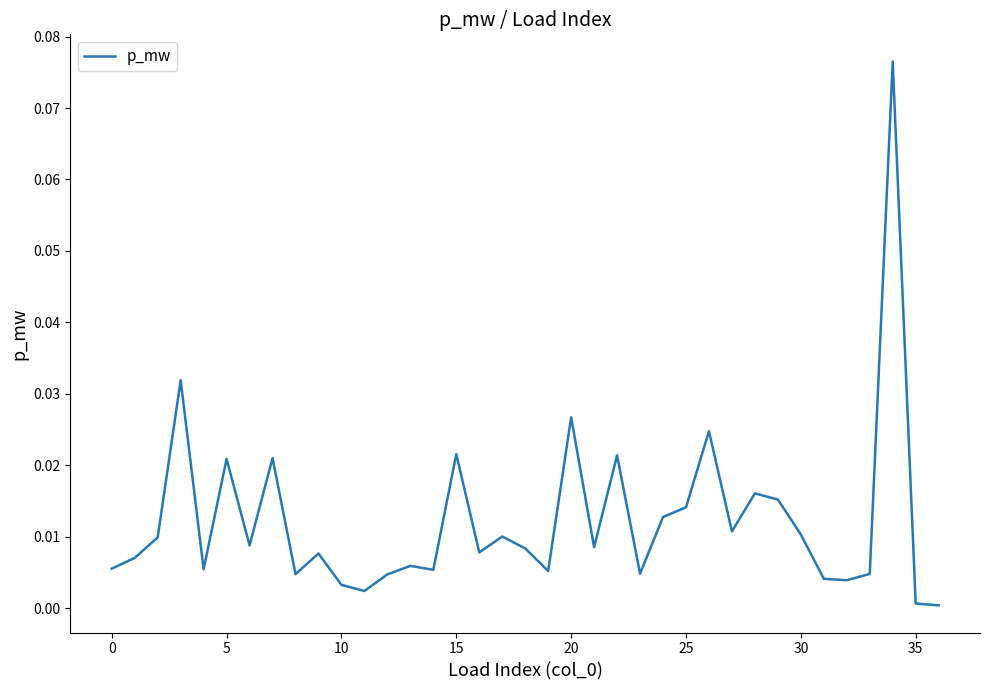

Is this an area chart (filled region under the line)?

No